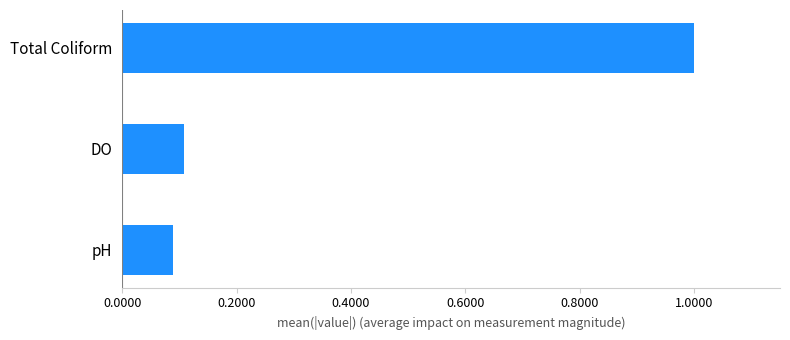

Does the chart contain any negative values?

No